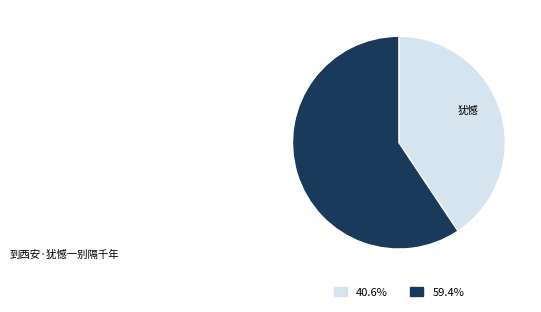

Is there any slice that represents more than half of the pie?

Yes